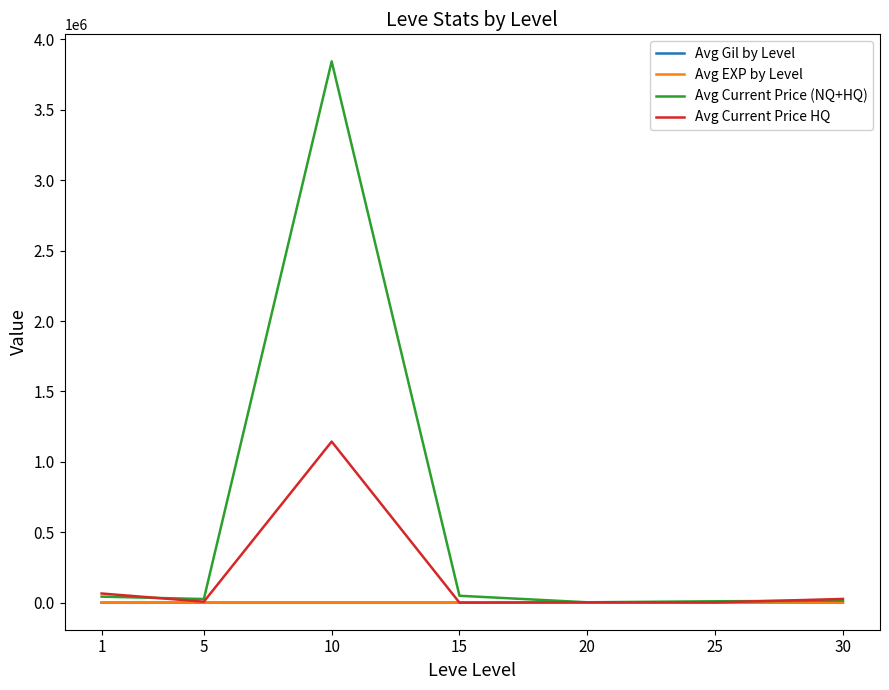

Which series has the widest spread of values?

Avg Current Price (NQ+HQ)